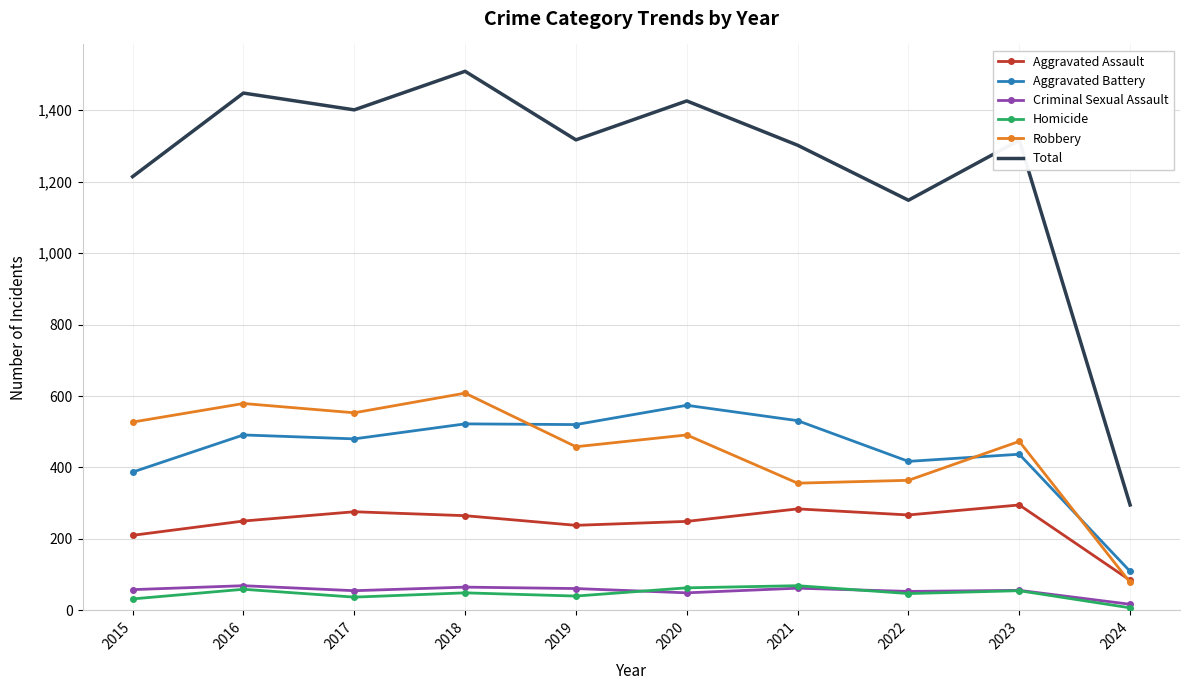

Where is Aggravated Assault nearest to the value 189?

2015